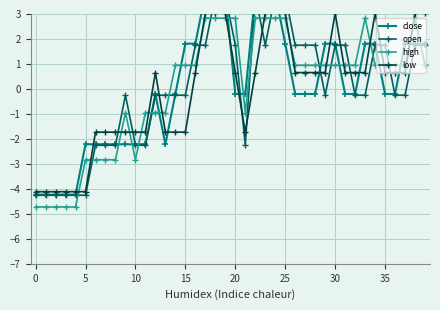

What is the difference between the second highest and minimum values in the close series?

8.1